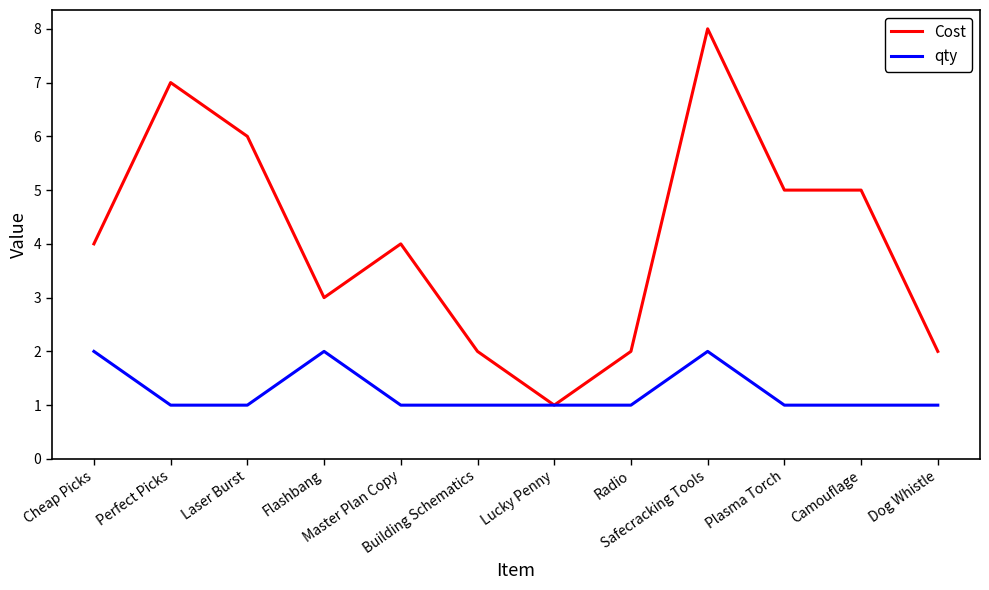

What is the difference between the maximum and minimum values in the qty series?

1